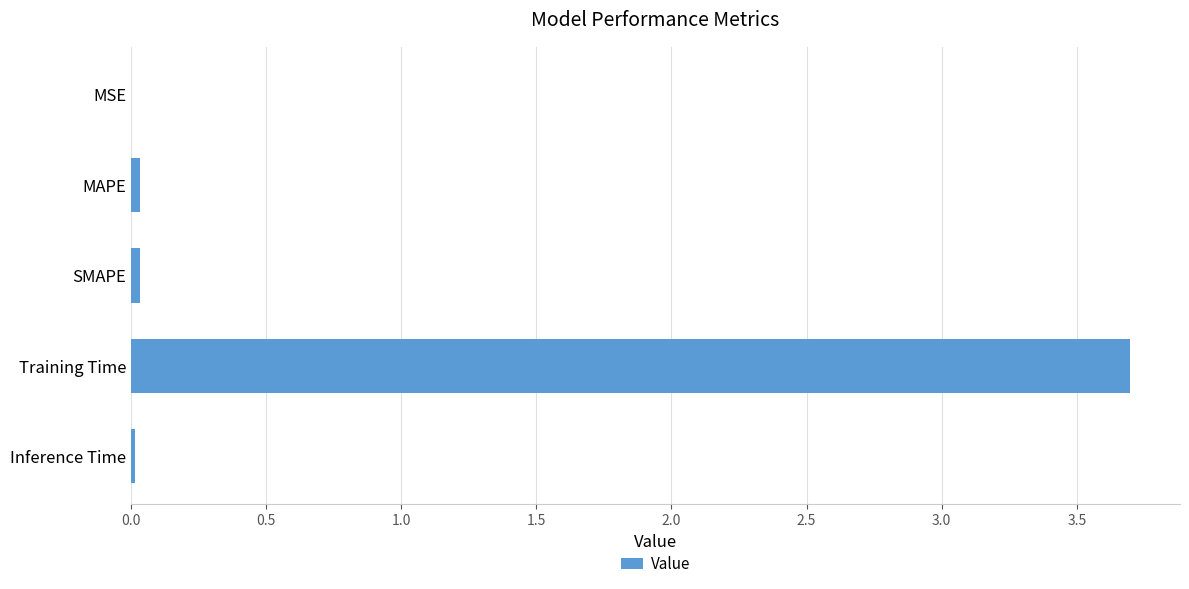

True or false: the data shows 0.0 at MSE.

True